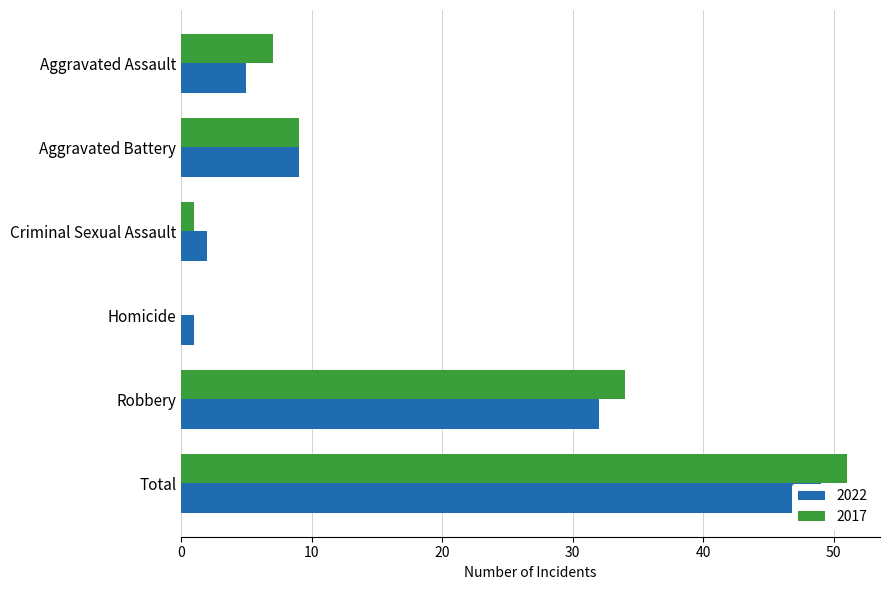

Rank the series by their maximum value, from lowest to highest.

2022, 2017